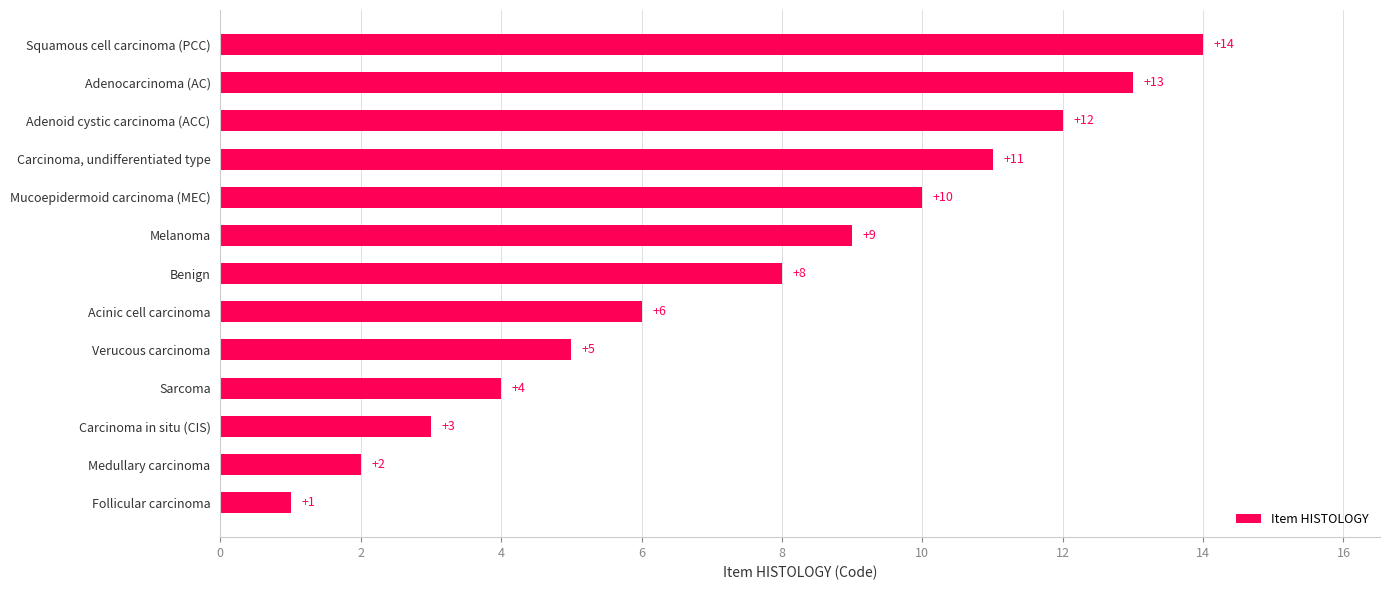

Is it true that the value at Acinic cell carcinoma is 6?

True